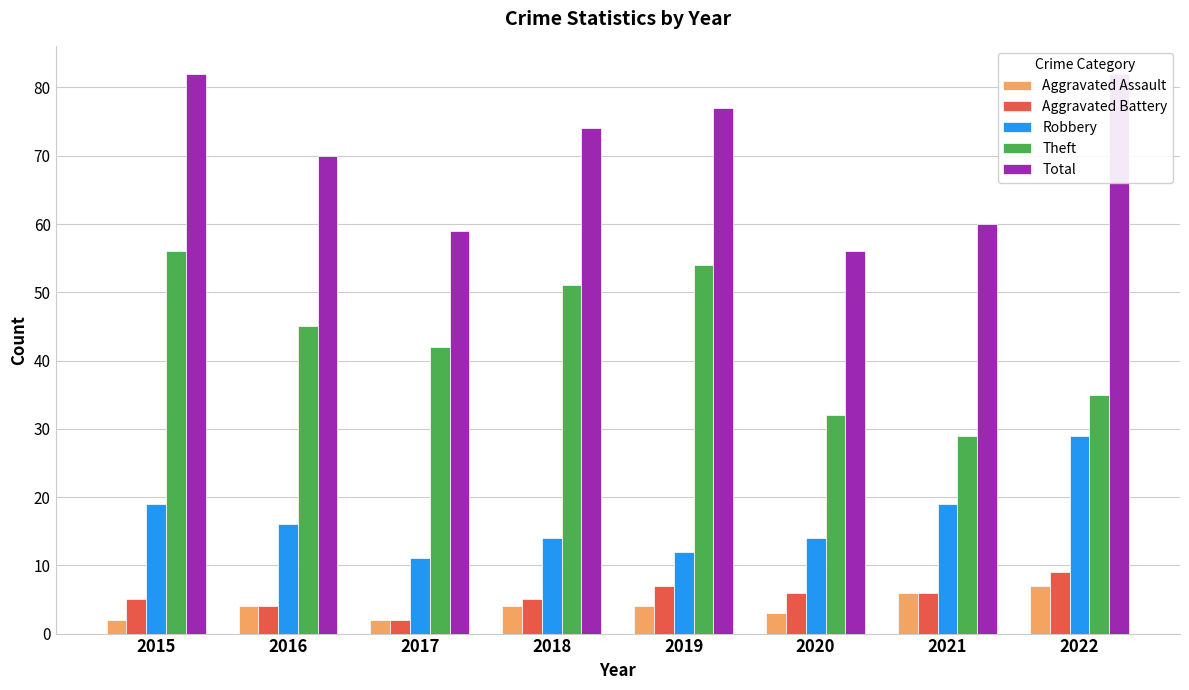

Reading left to right, list all the values displayed in this chart.

Aggravated Assault: 2015=2	2016=4	2017=2	2018=4	2019=4	2020=3	2021=6	2022=7
Aggravated Battery: 2015=5	2016=4	2017=2	2018=5	2019=7	2020=6	2021=6	2022=9
Robbery: 2015=19	2016=16	2017=11	2018=14	2019=12	2020=14	2021=19	2022=29
Theft: 2015=56	2016=45	2017=42	2018=51	2019=54	2020=32	2021=29	2022=35
Total: 2015=82	2016=70	2017=59	2018=74	2019=77	2020=56	2021=60	2022=82